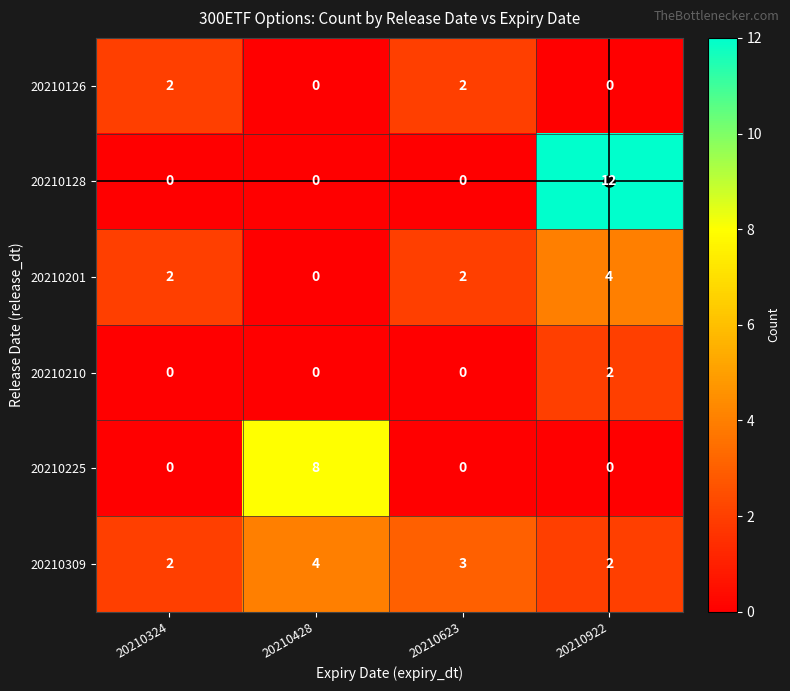

Read the 20210225 value at 20210428.

8